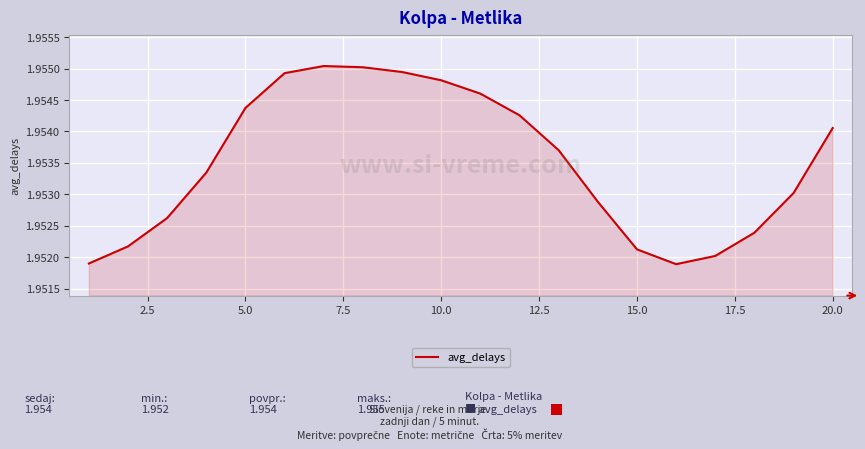

Does the chart have visible grid lines?

Yes